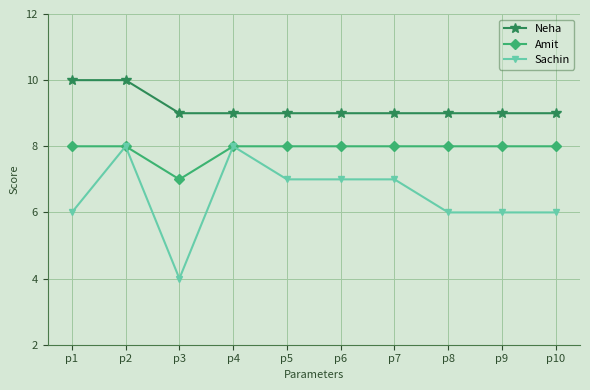

Is the value of Amit at p1 greater than the value of Neha at p8?

No